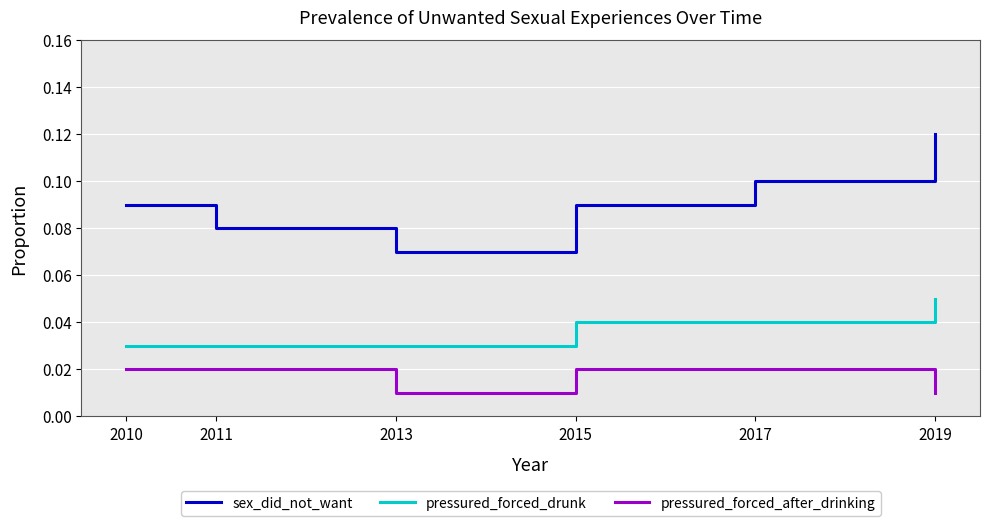

Which series has the largest total across all categories?

sex_did_not_want